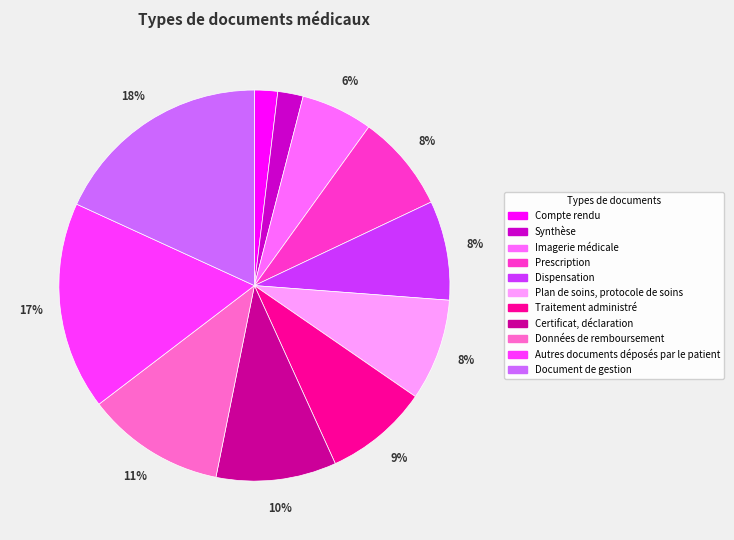

To the nearest percent, what is the combined percentage of Dispensation and Traitement administré?

17%